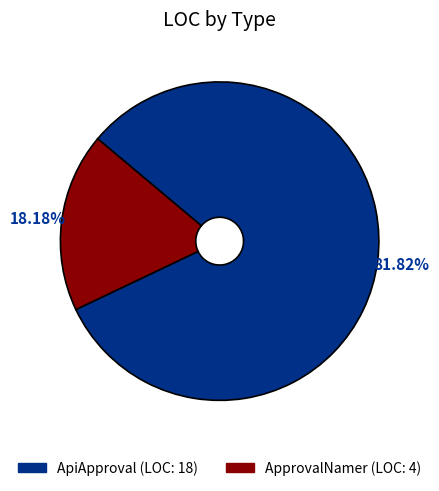

Rank the categories by value from highest to lowest.

ApiApproval, ApprovalNamer